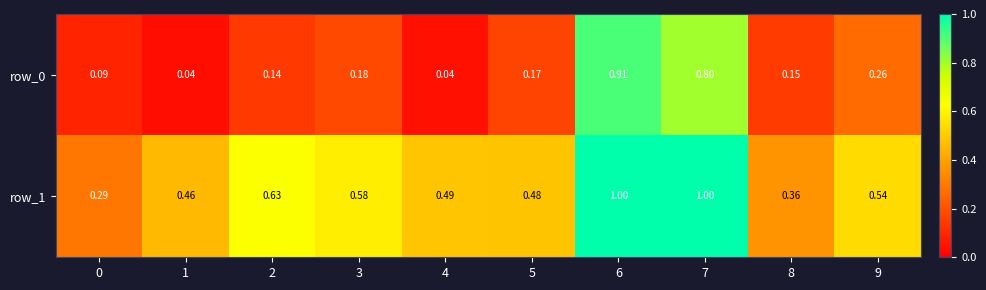

Is the value of row_0 at 1 greater than the value of row_1 at 2?

No